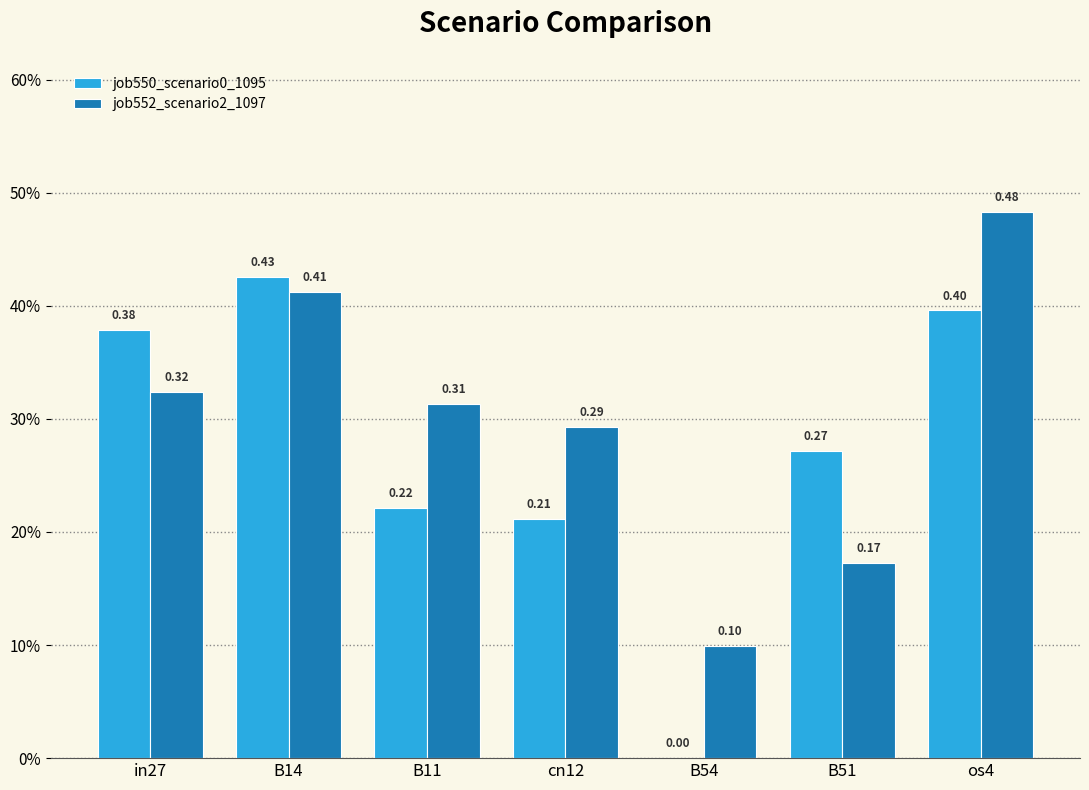

Are the bars horizontal?

No